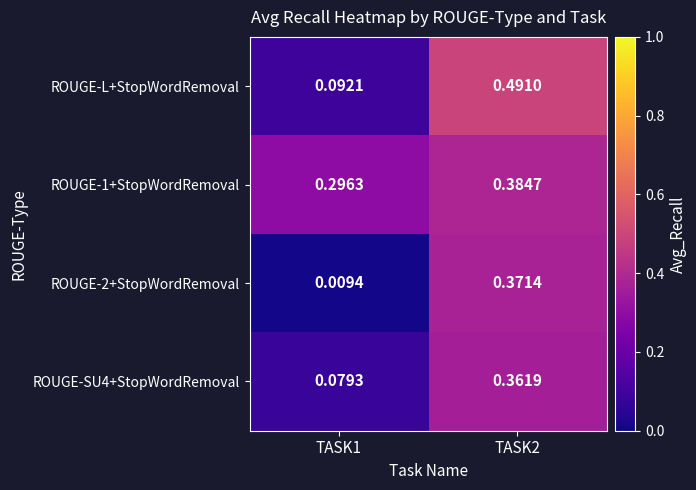

Is the value of ROUGE-L+StopWordRemoval at TASK2 greater than the value of ROUGE-SU4+StopWordRemoval at TASK1?

Yes